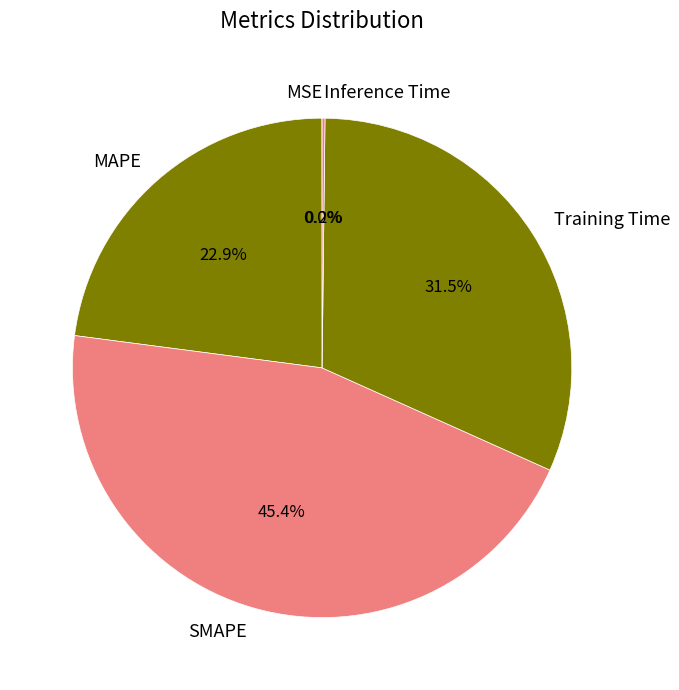

To the nearest percent, what is the difference between the largest and smallest slice percentages?

45%